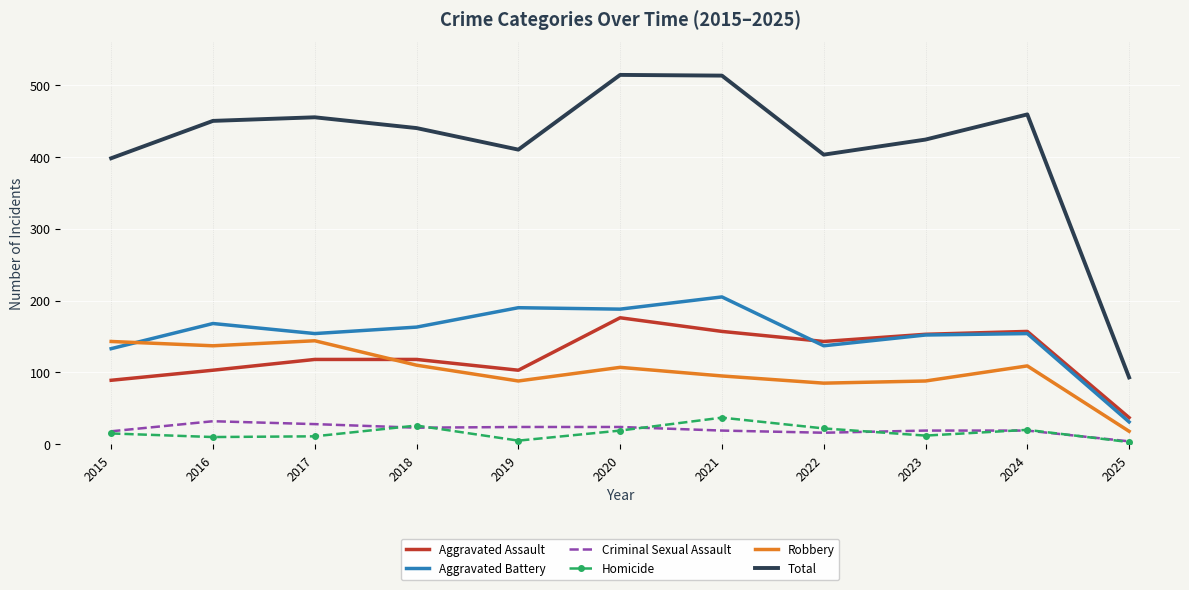

What is the average value of the Aggravated Assault series?

123